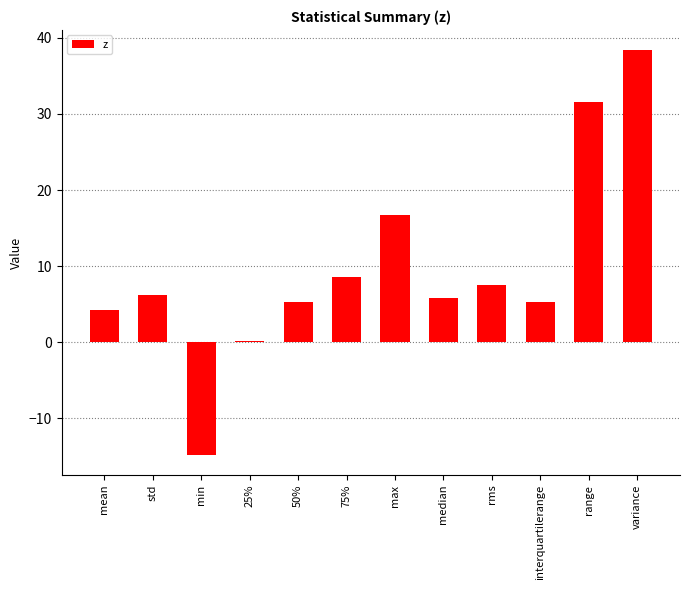

How many distinct data groups are displayed?

1